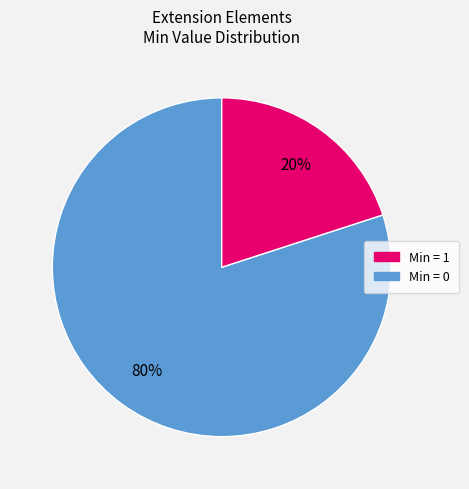

Is there a majority slice in this chart?

Yes